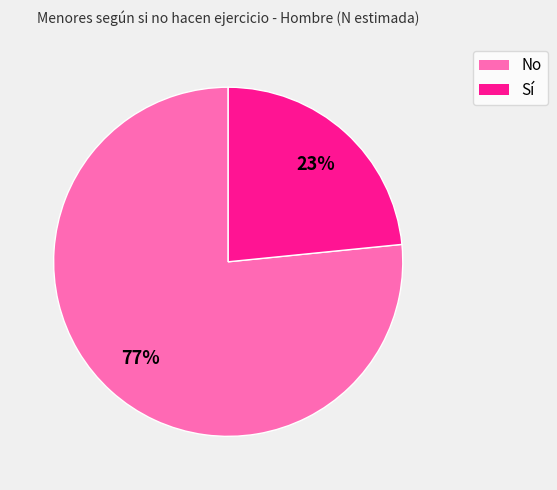

Is Sí the majority of the pie?

No